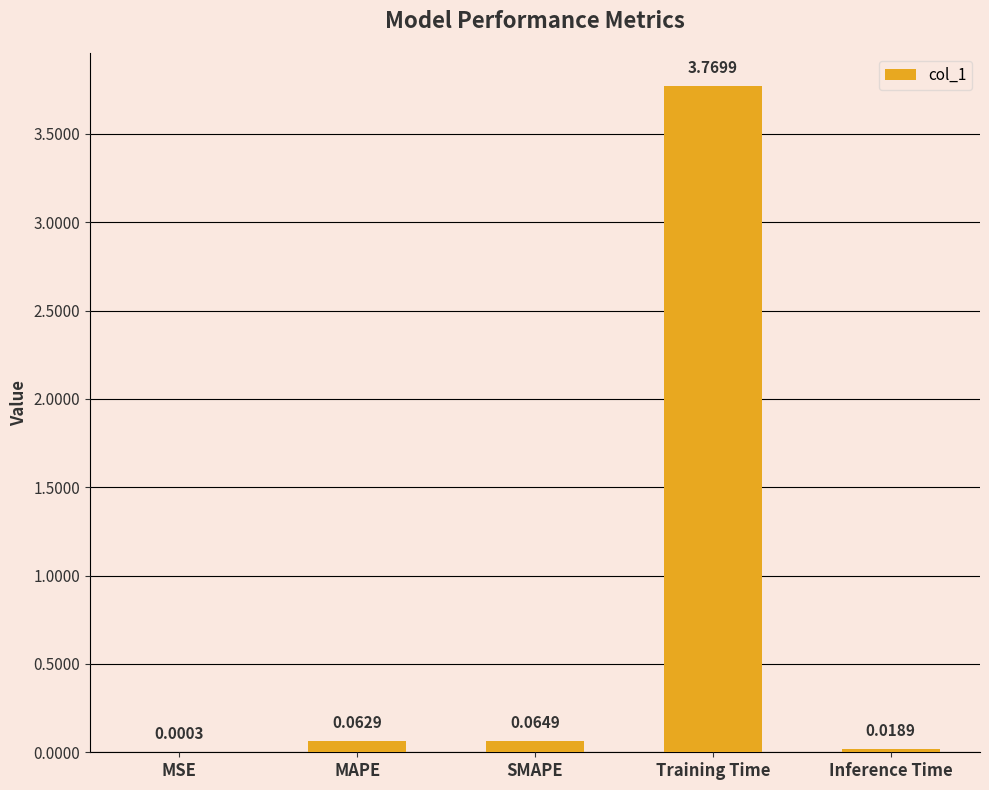

At which label is the value closest to 1?

SMAPE